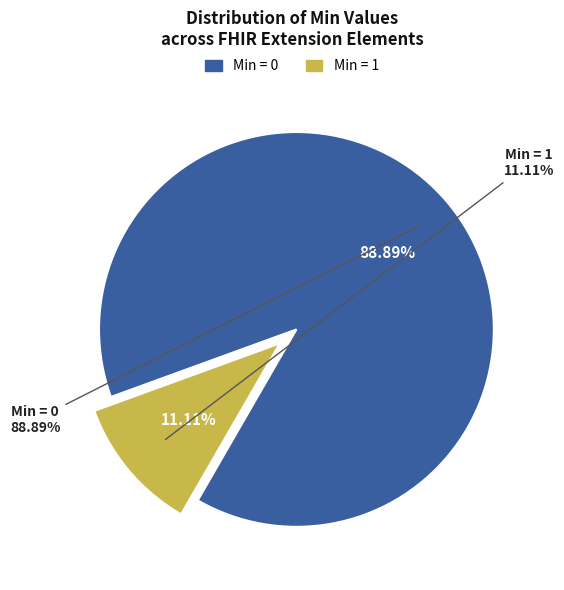

Count the number of slices in the pie.

9